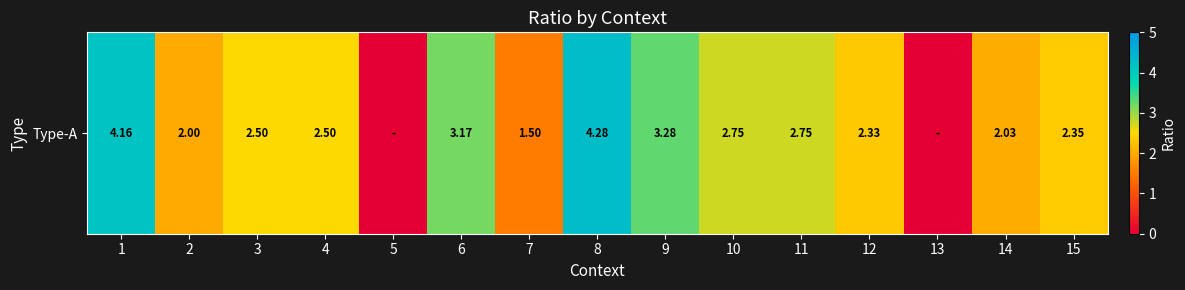

How many values are below 2?

3